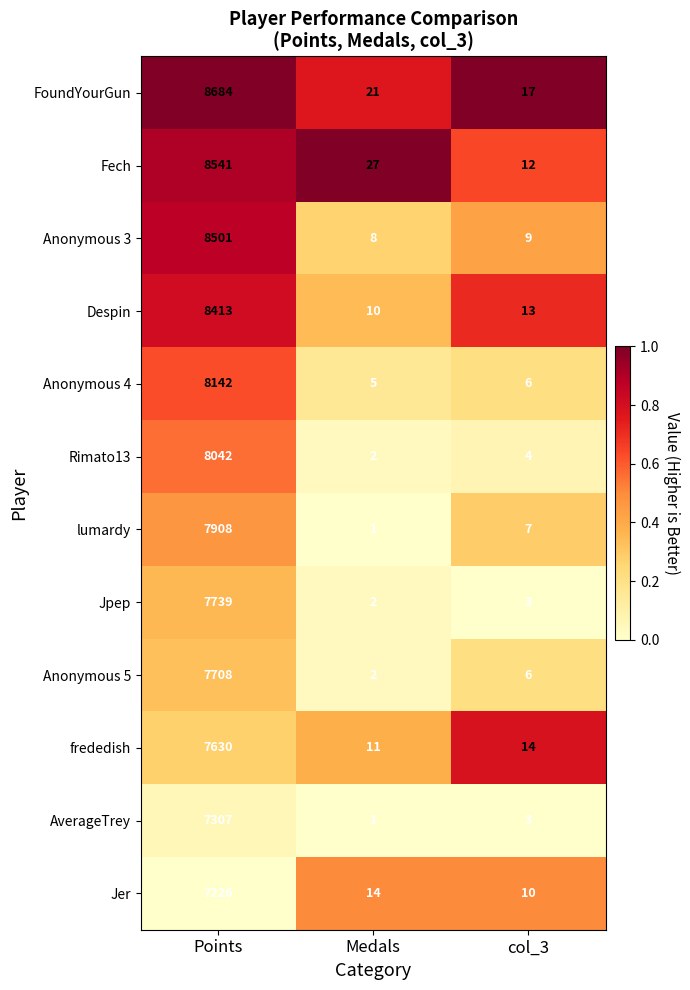

At which label does Fech first exceed 27?

Points